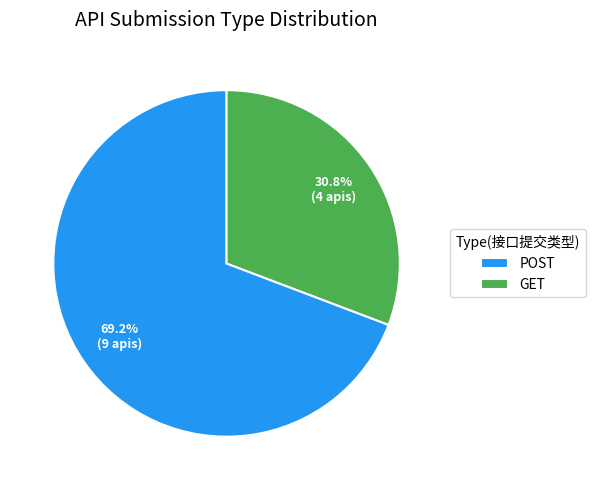

Approximately how many times larger is the value at POST compared to GET?

2.2